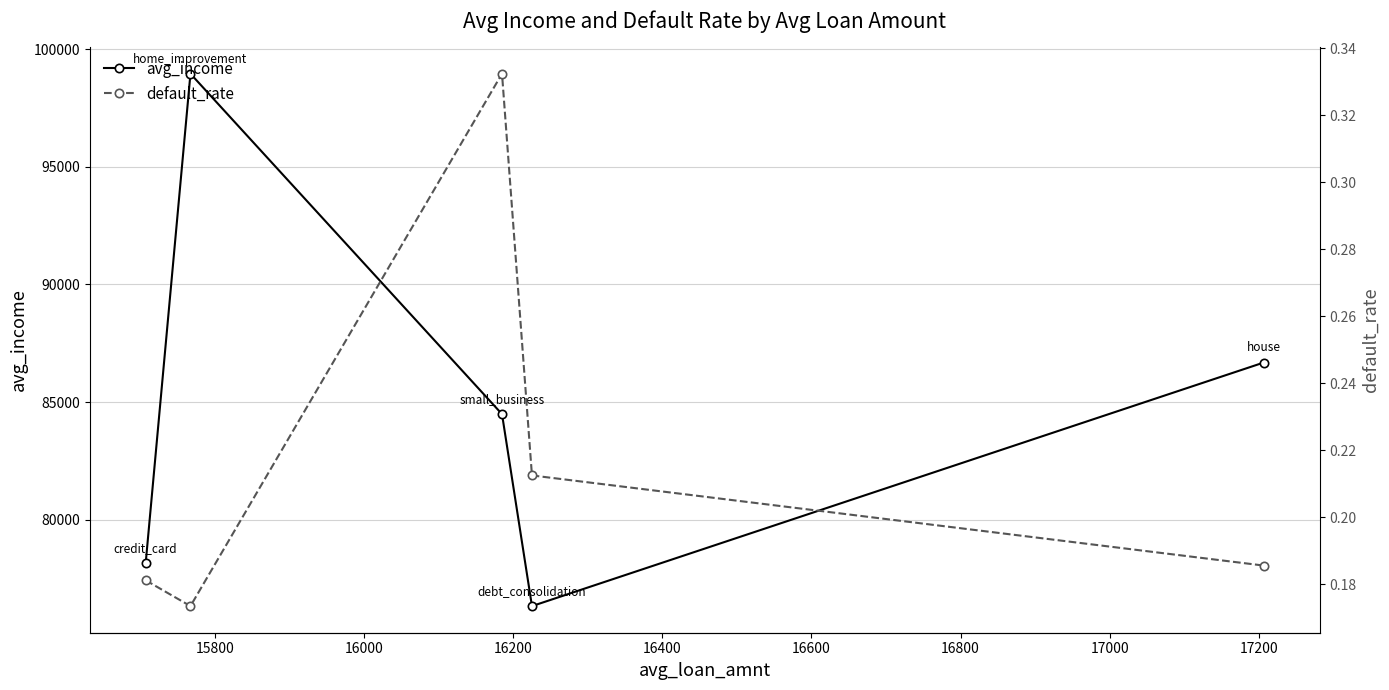

In avg_income, how many points are higher than both neighbors (excluding endpoints)?

1